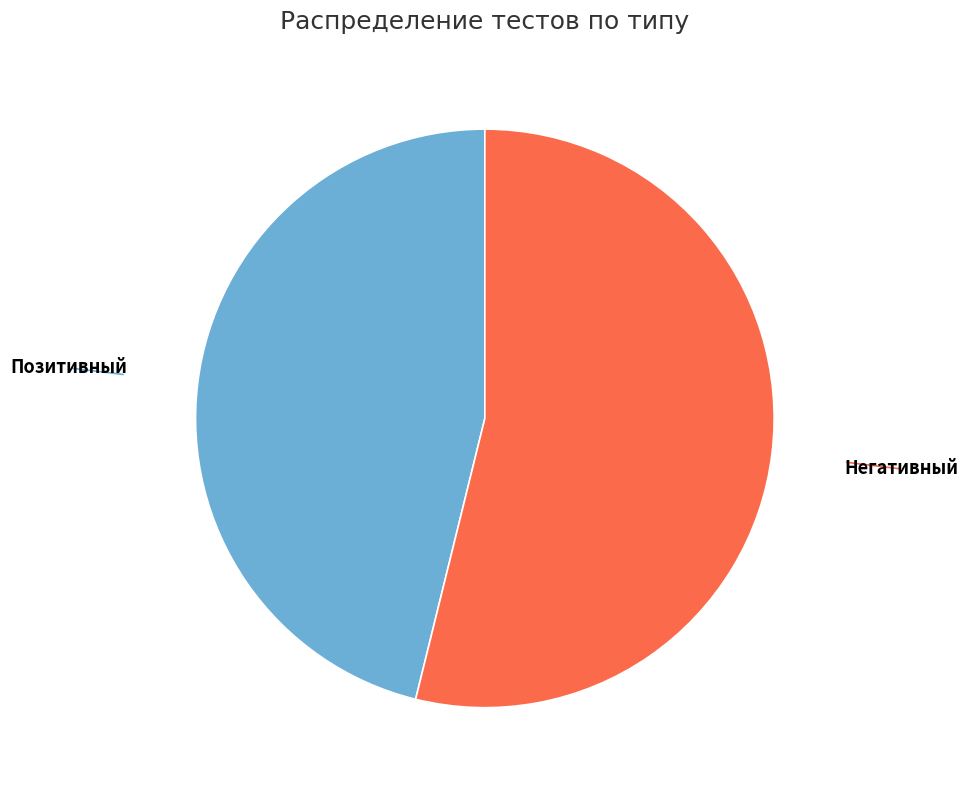

Is there any slice that represents more than half of the pie?

Yes